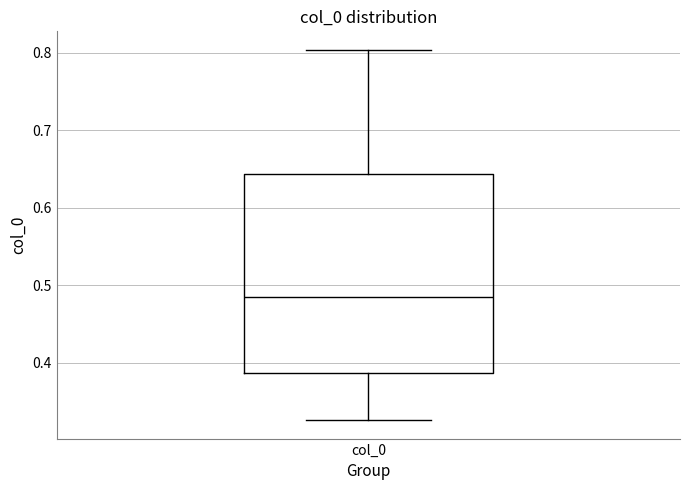

Transcribe this box plot: give where the median line is, the range the box spans, and where the two whiskers end, as read against the y-axis. The values are not printed on the chart, so give them approximately, as read against the axis.

median 0.48, box 0.39 to 0.64, whiskers 0.33 to 0.80